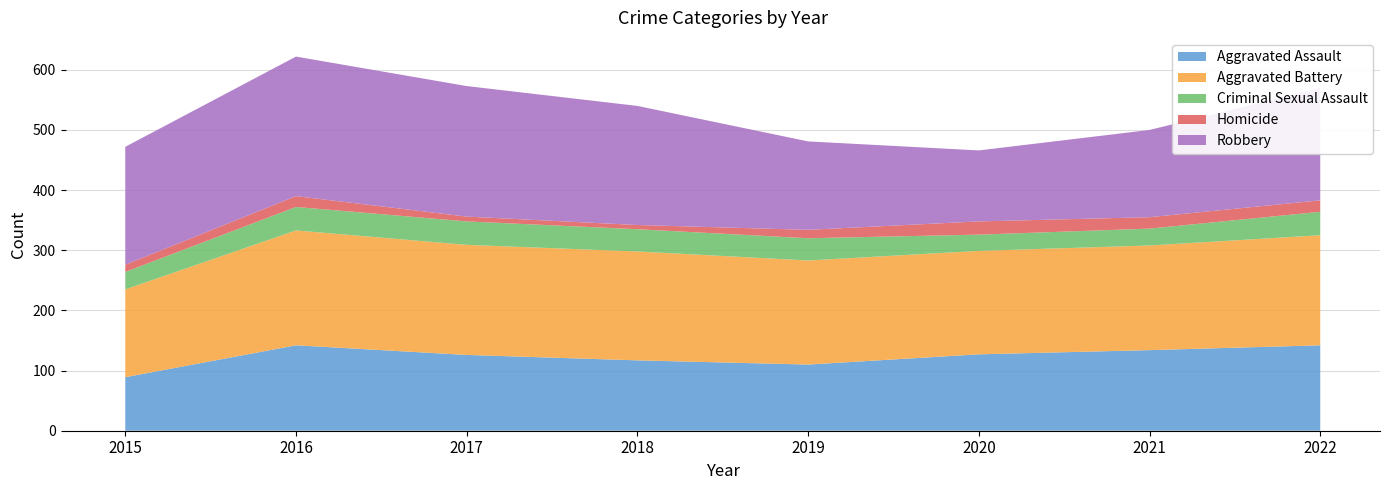

Reading right to left, transcribe all the data shown in this chart.

Aggravated Assault: 2022=142	2021=134	2020=127	2019=110	2018=117	2017=126	2016=142	2015=89
Aggravated Battery: 2022=183	2021=174	2020=172	2019=173	2018=181	2017=183	2016=191	2015=146
Criminal Sexual Assault: 2022=39	2021=28	2020=27	2019=37	2018=37	2017=39	2016=39	2015=29
Homicide: 2022=19	2021=19	2020=22	2019=14	2018=7	2017=8	2016=18	2015=12
Robbery: 2022=187	2021=145	2020=118	2019=147	2018=198	2017=217	2016=232	2015=196